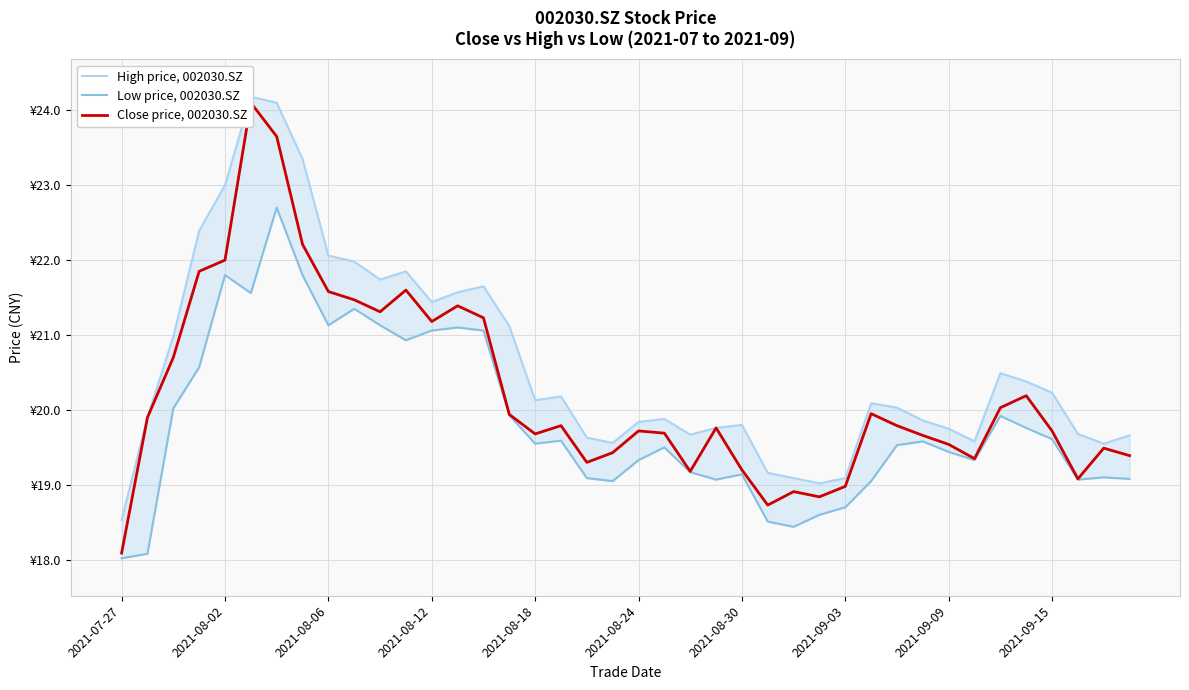

Between 35 and 16, which is larger?

35